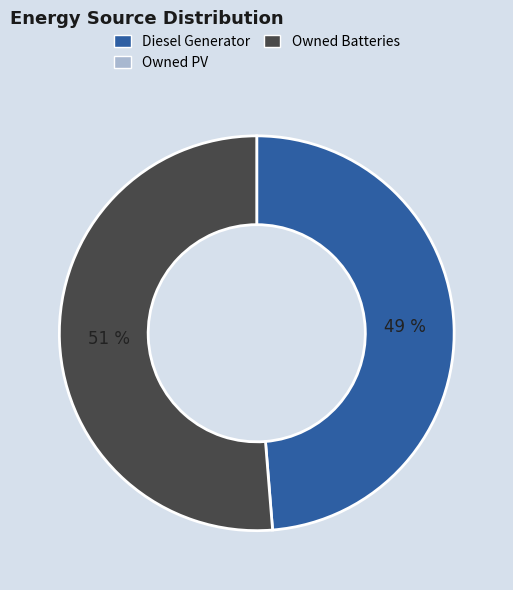

To the nearest percent, what is the average slice percentage?

50%